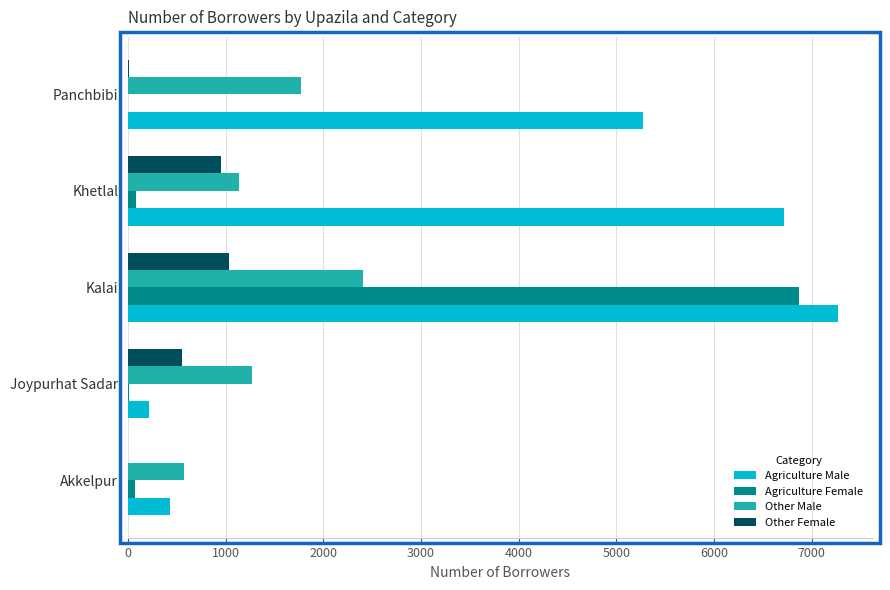

Between Akkelpur and Kalai, which series saw the biggest shift?

Agriculture Male